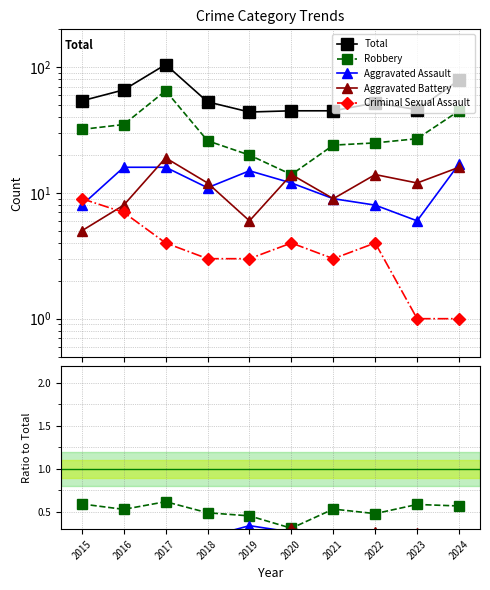

Rank the series at 2018 from lowest to highest value.

Criminal Sexual Assault, Aggravated Assault, Aggravated Battery, Robbery, Total